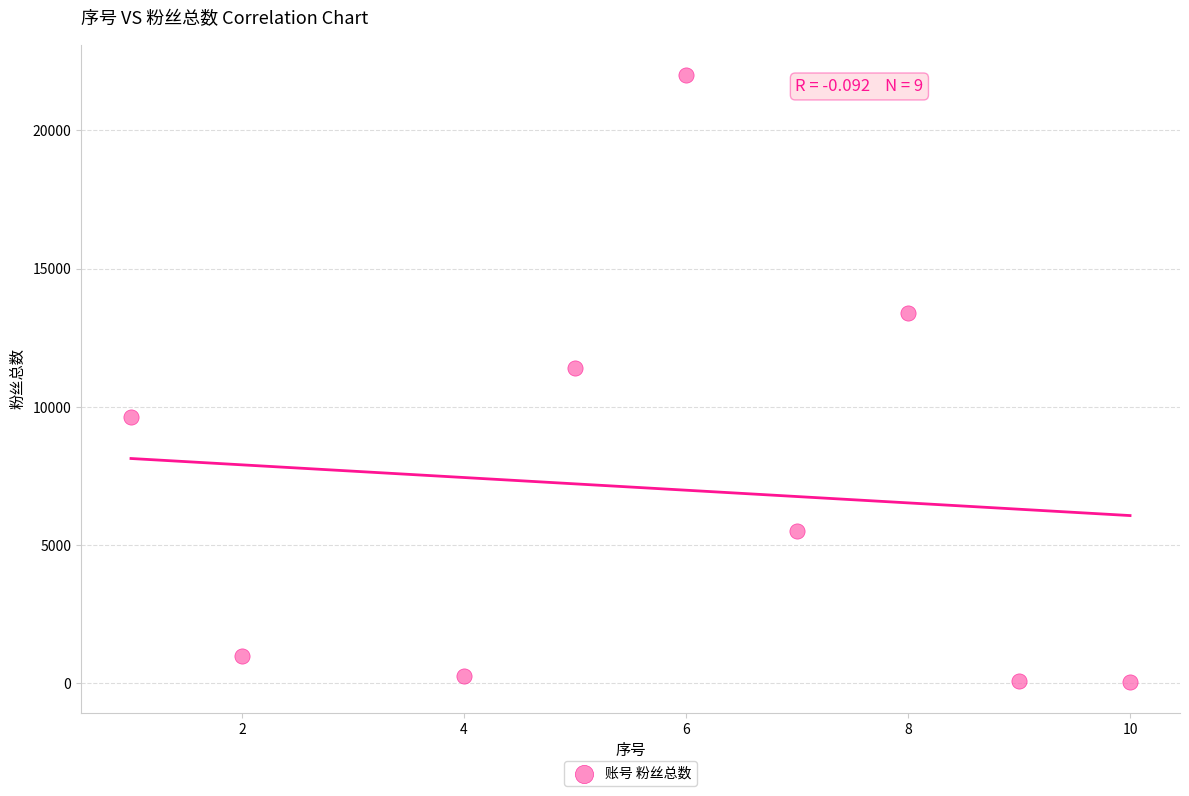

What Y value in the scatter plot is closest to 11016?

11400